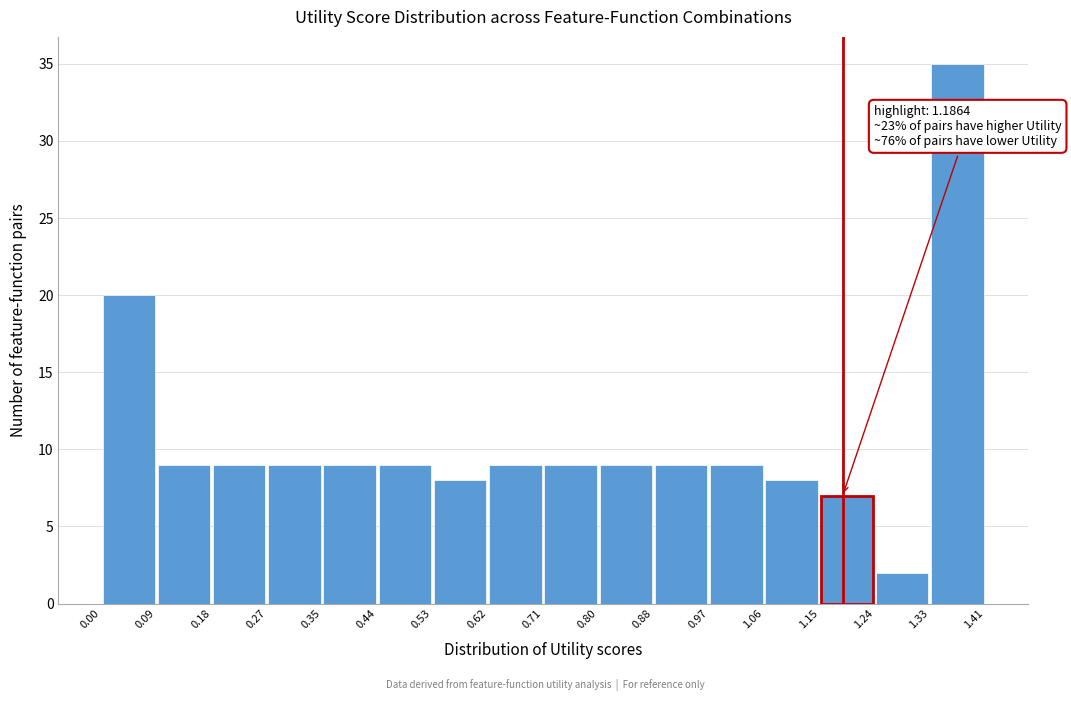

Over which range of the x-axis is the bar tallest?

1.33 to 1.41